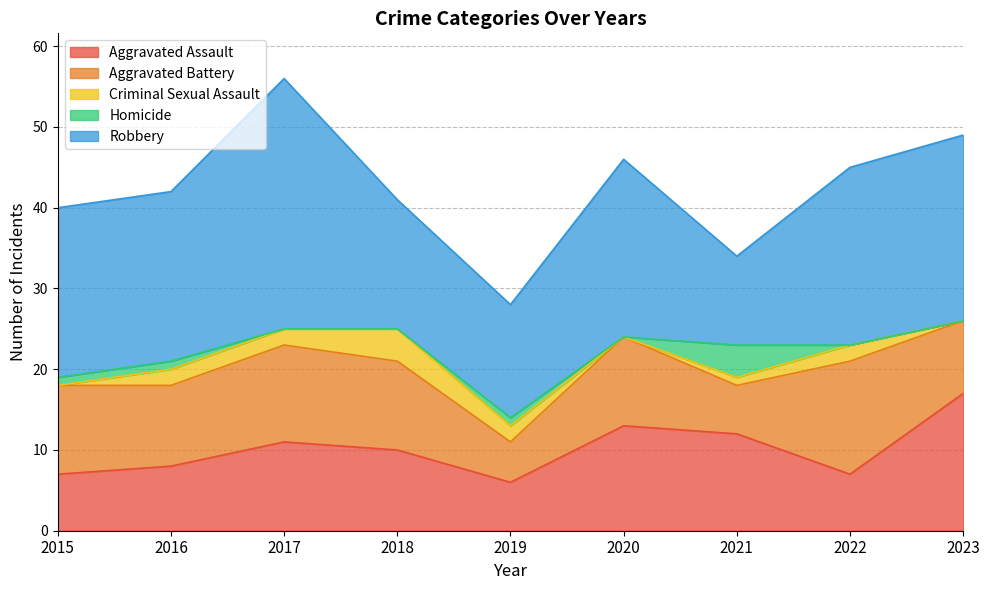

In Aggravated Battery, how many points are higher than both neighbors (excluding endpoints)?

3